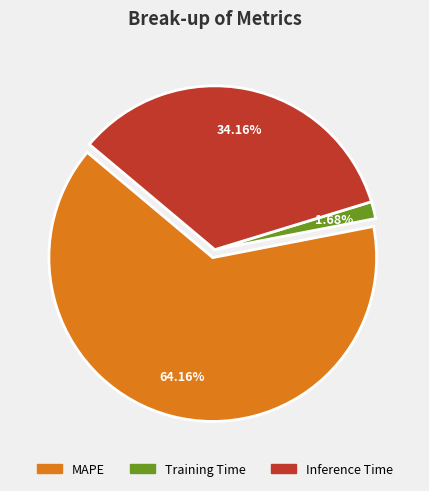

How many segments does this pie chart have?

3